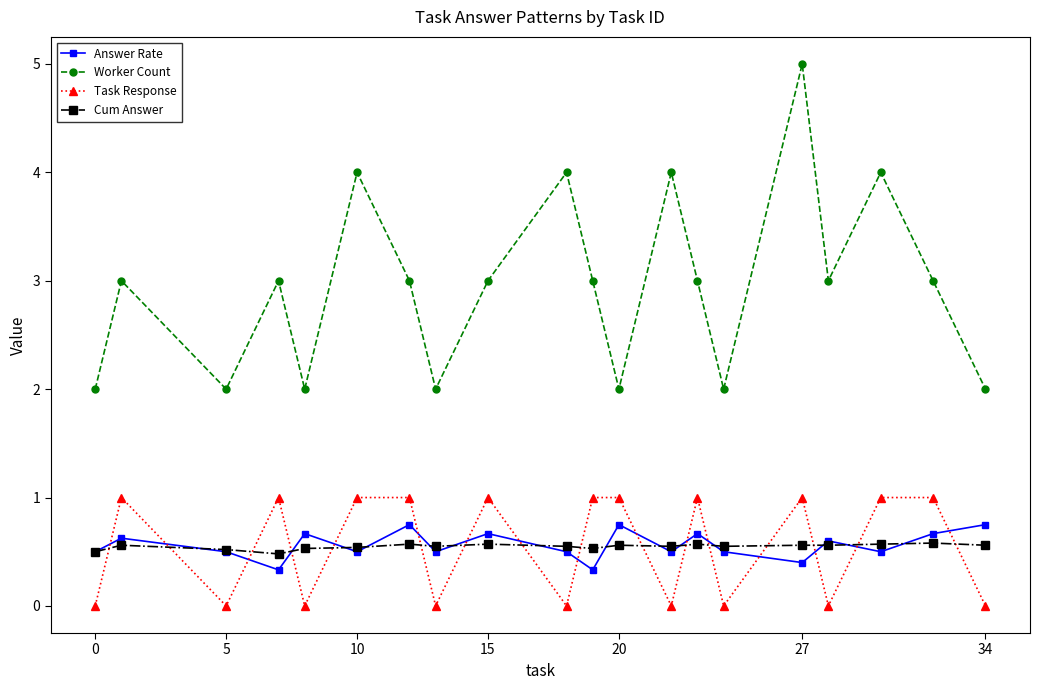

Which series has the widest spread of values?

Worker Count